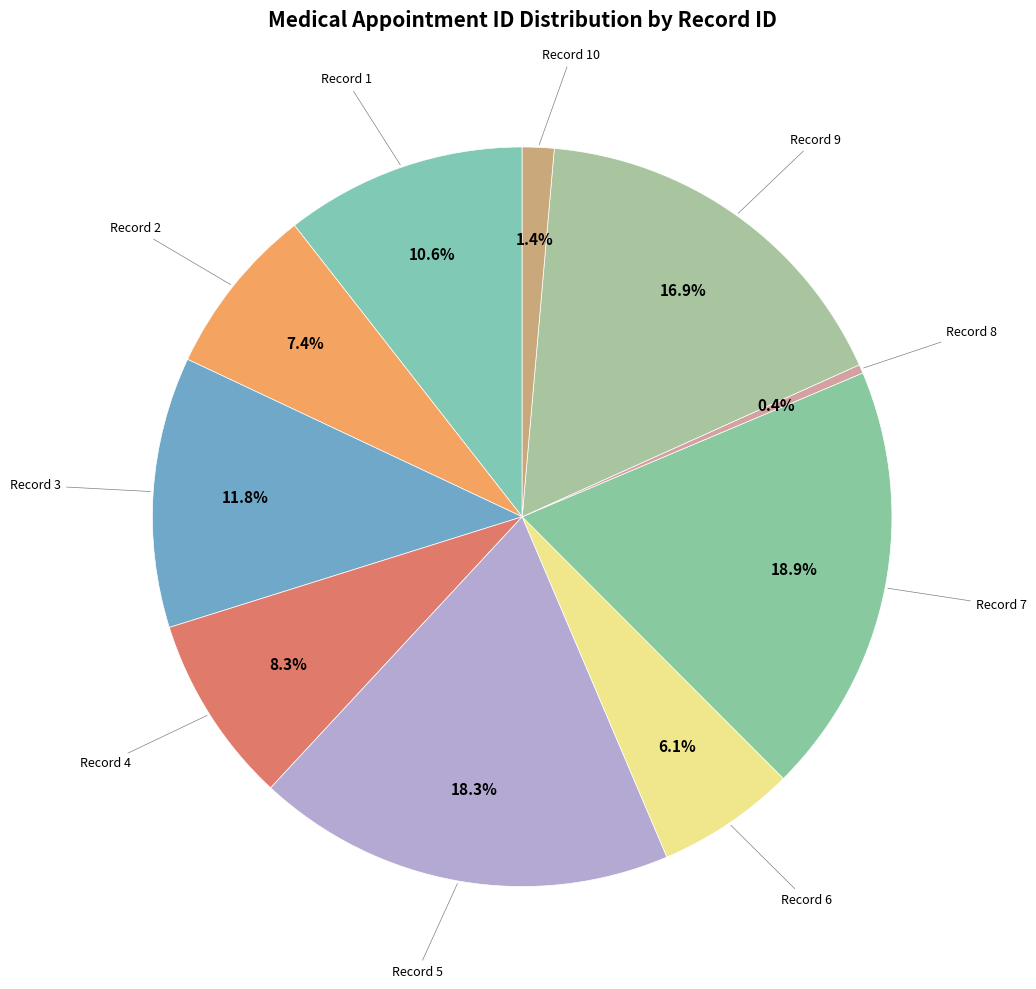

How many segments does this pie chart have?

10